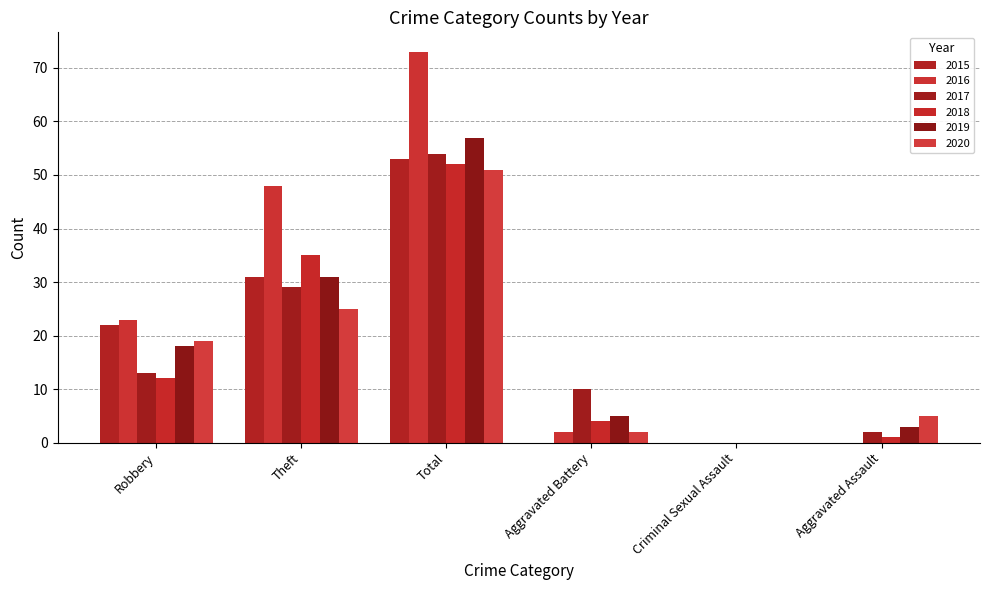

Reading left to right, transcribe all the data shown in this chart.

2015: Robbery=22	Theft=31	Total=53	Aggravated Battery=0	Criminal Sexual Assault=0	Aggravated Assault=0
2016: Robbery=23	Theft=48	Total=73	Aggravated Battery=2	Criminal Sexual Assault=0	Aggravated Assault=0
2017: Robbery=13	Theft=29	Total=54	Aggravated Battery=10	Criminal Sexual Assault=0	Aggravated Assault=2
2018: Robbery=12	Theft=35	Total=52	Aggravated Battery=4	Criminal Sexual Assault=0	Aggravated Assault=1
2019: Robbery=18	Theft=31	Total=57	Aggravated Battery=5	Criminal Sexual Assault=0	Aggravated Assault=3
2020: Robbery=19	Theft=25	Total=51	Aggravated Battery=2	Criminal Sexual Assault=0	Aggravated Assault=5